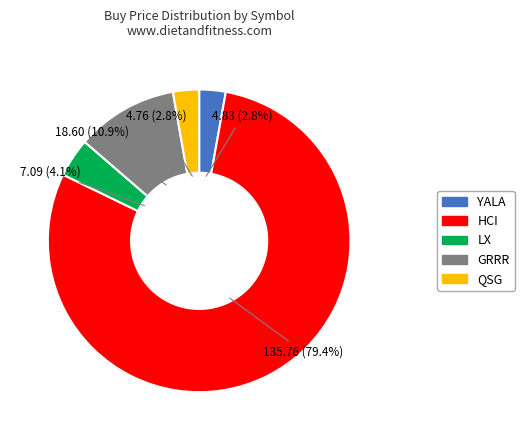

How much of the chart is everything except GRRR?

89.1%